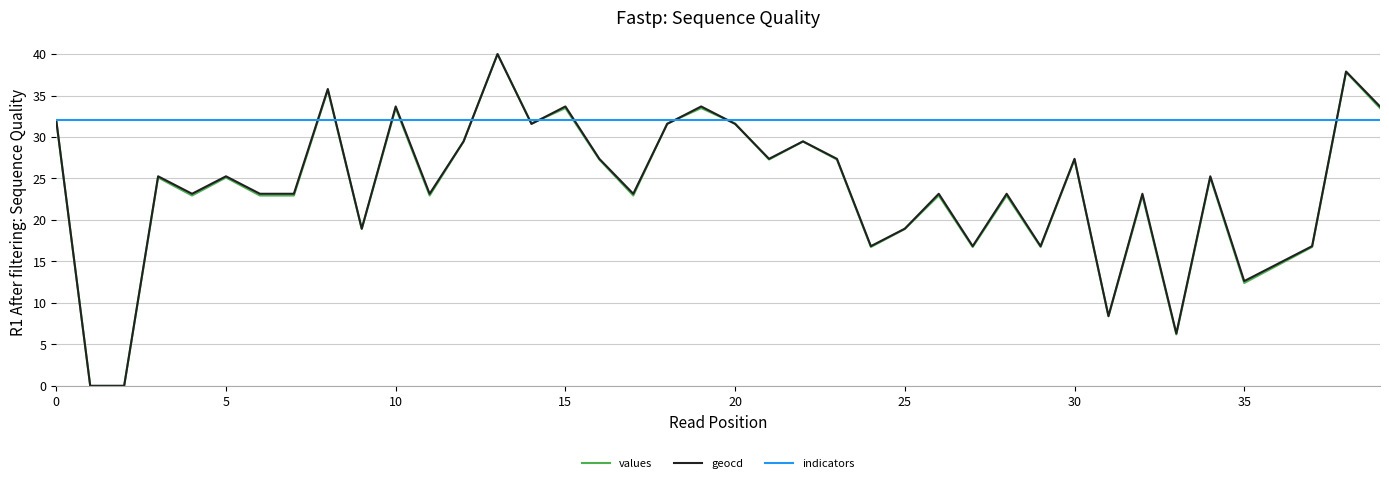

Which series has the largest total across all categories?

indicators